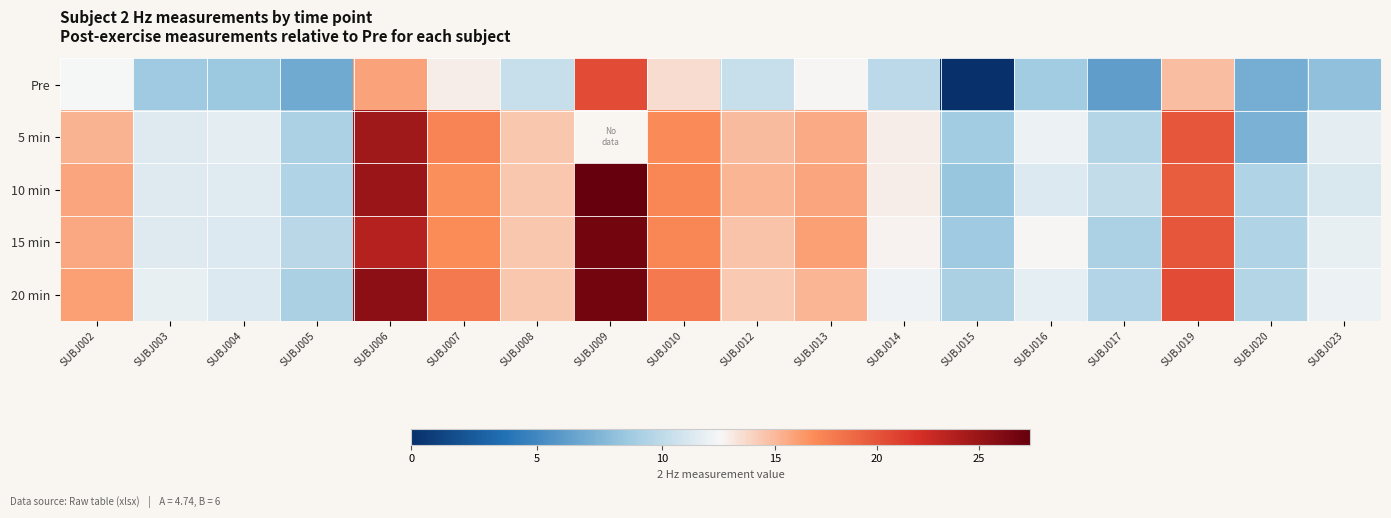

Which series changed the most between SUBJ005 and SUBJ006?

20 min